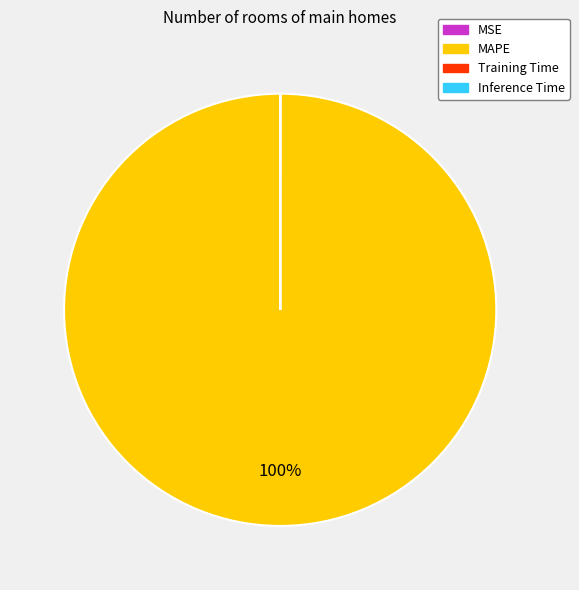

The MAPE slice represents 100% of the pie. True or false?

True